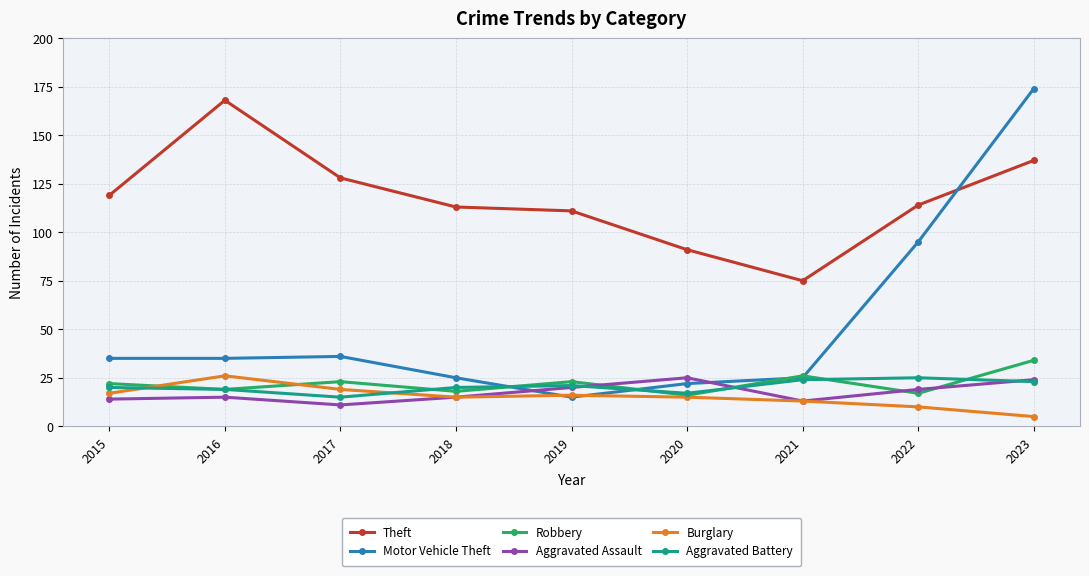

Between which two adjacent categories do Burglary and Motor Vehicle Theft first intersect?

2018 and 2019